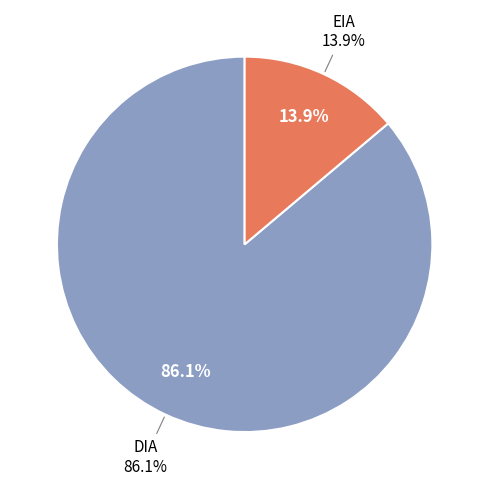

Is EIA the majority of the pie?

No